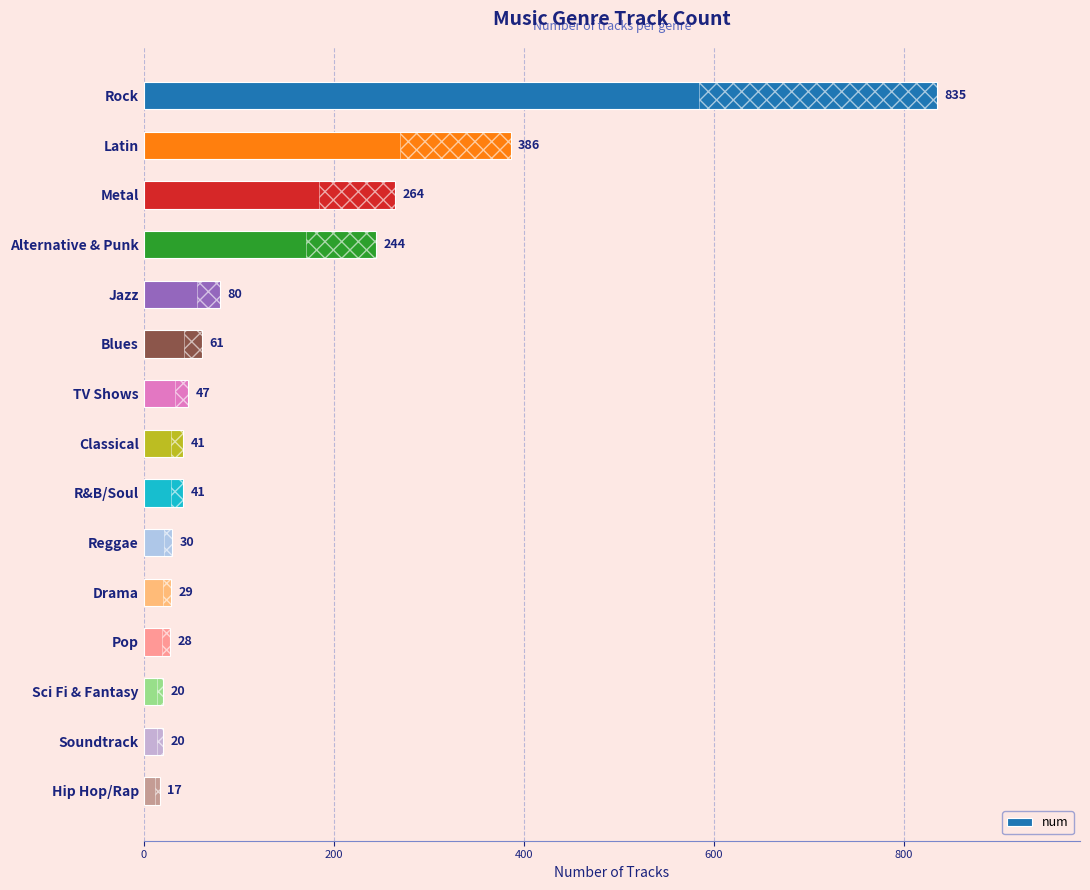

What is the ratio of the value at Pop to the value at Metal?

0.1